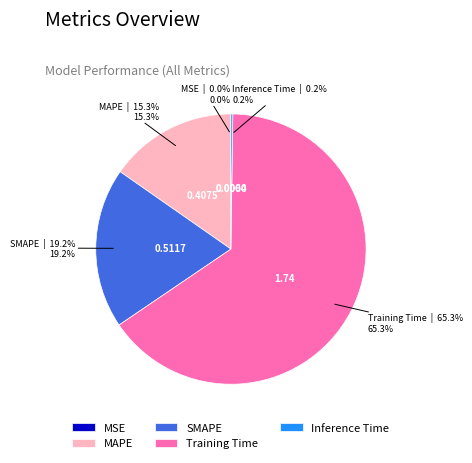

To the nearest percent, what percentage of the pie is MAPE?

15%